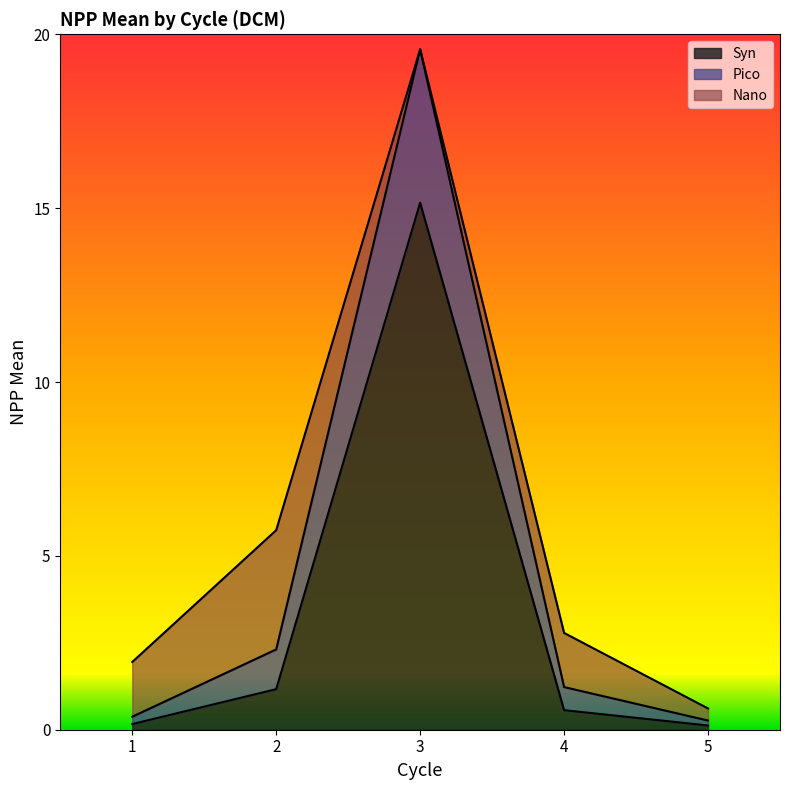

At which category does the chart reach its peak across all series?

3